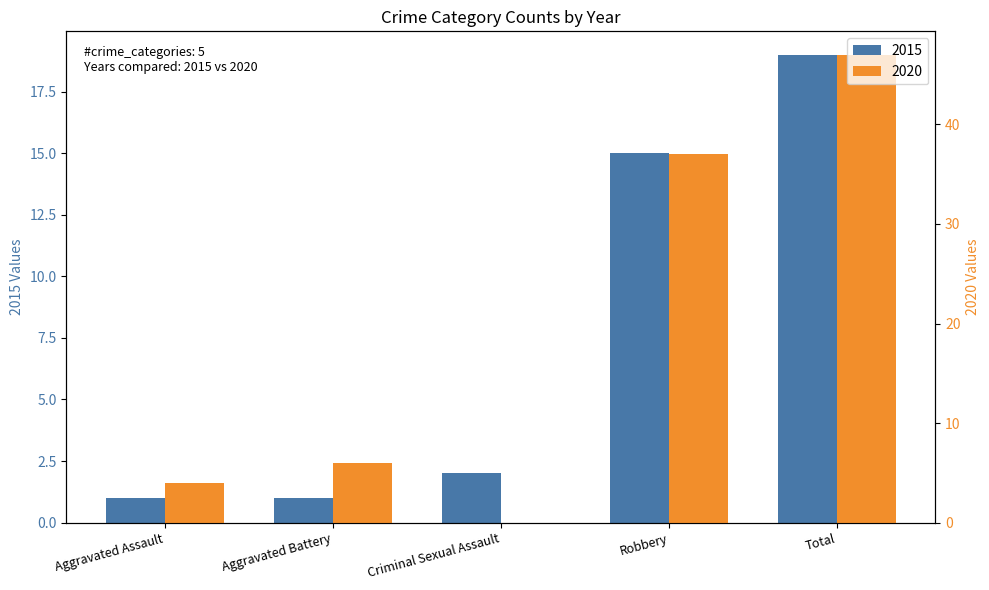

At how many categories does at least one series exceed 13?

2